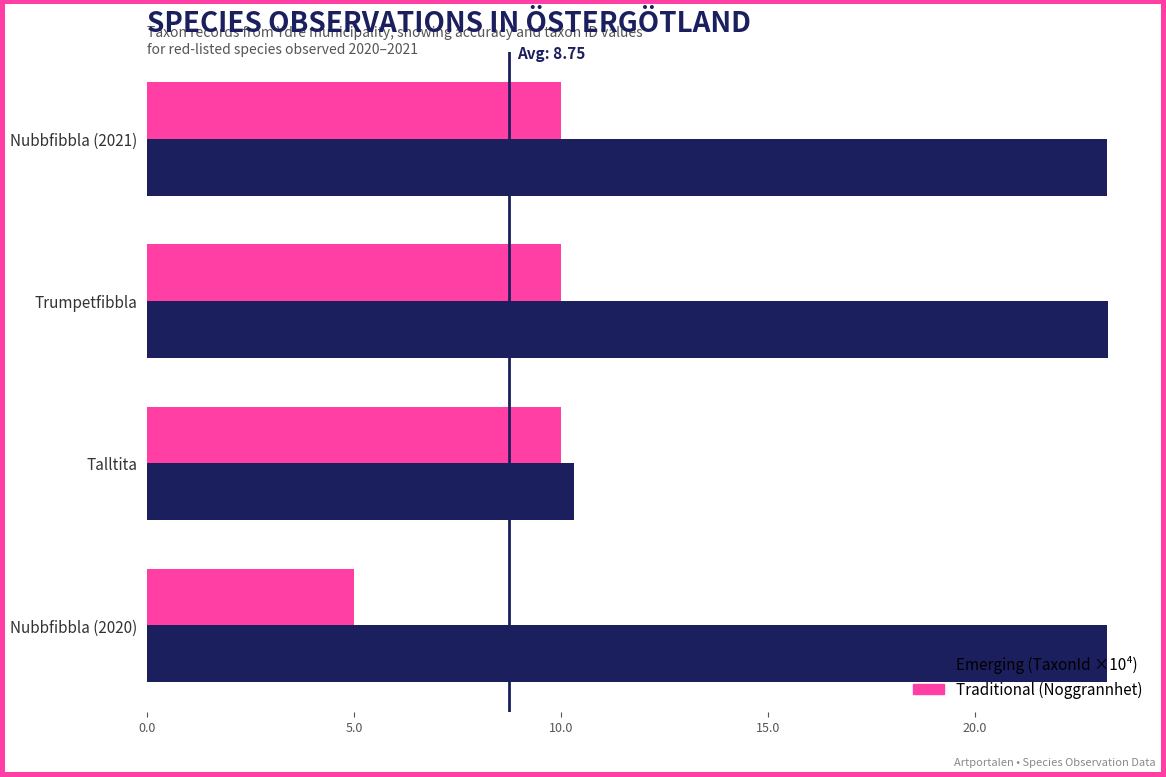

What is the total value across all series at Nubbfibbla (2020)?

28.2